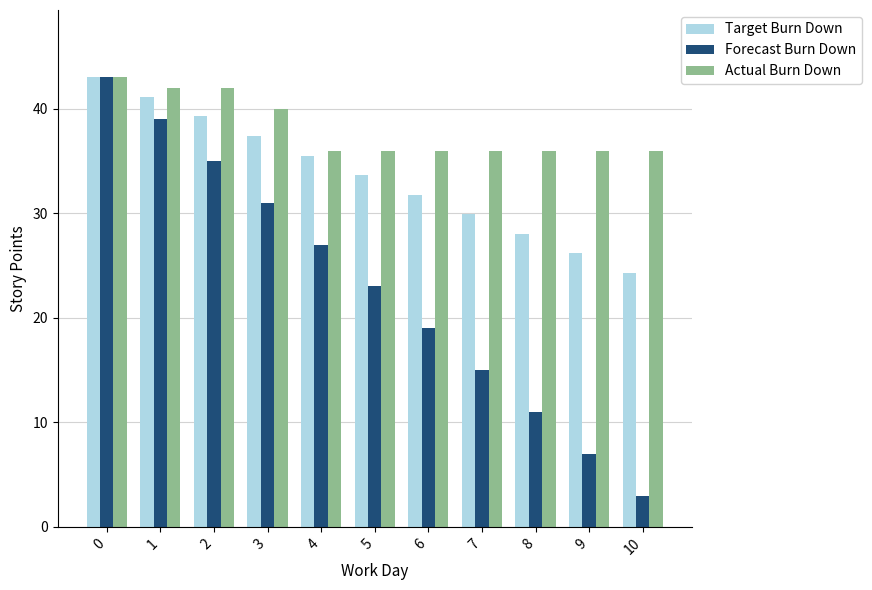

True or false: Target Burn Down has a value of 35.5 at 4.

True